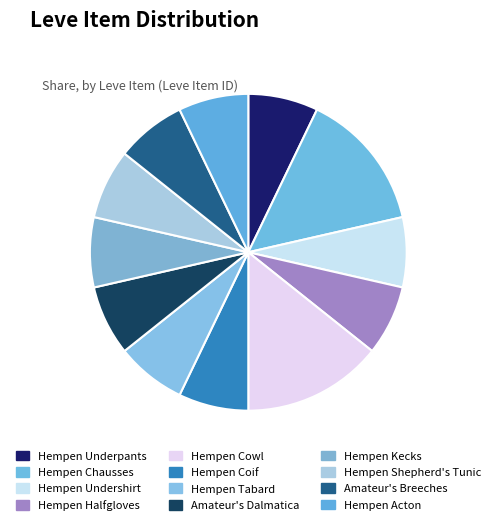

Combined, do Hempen Cowl and Hempen Halfgloves account for over 50%?

No